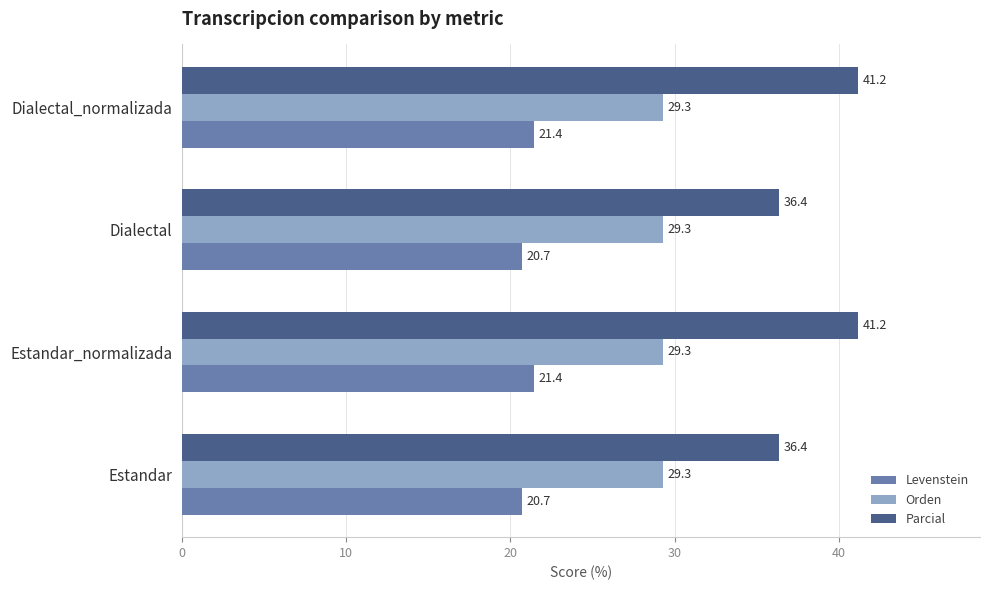

Which series has the largest total across all categories?

Parcial